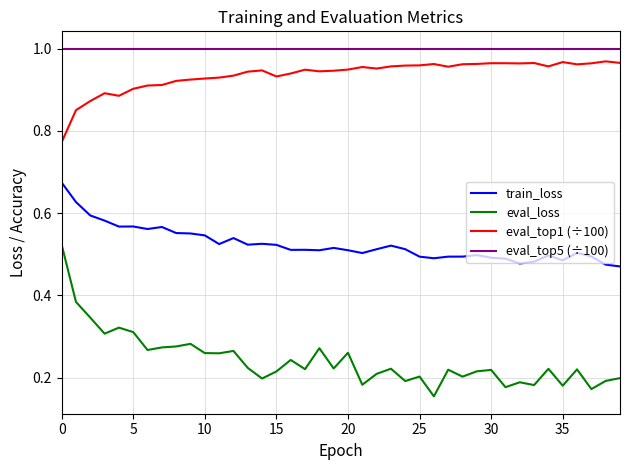

Which series has the largest total across all categories?

eval_top5 (÷100)